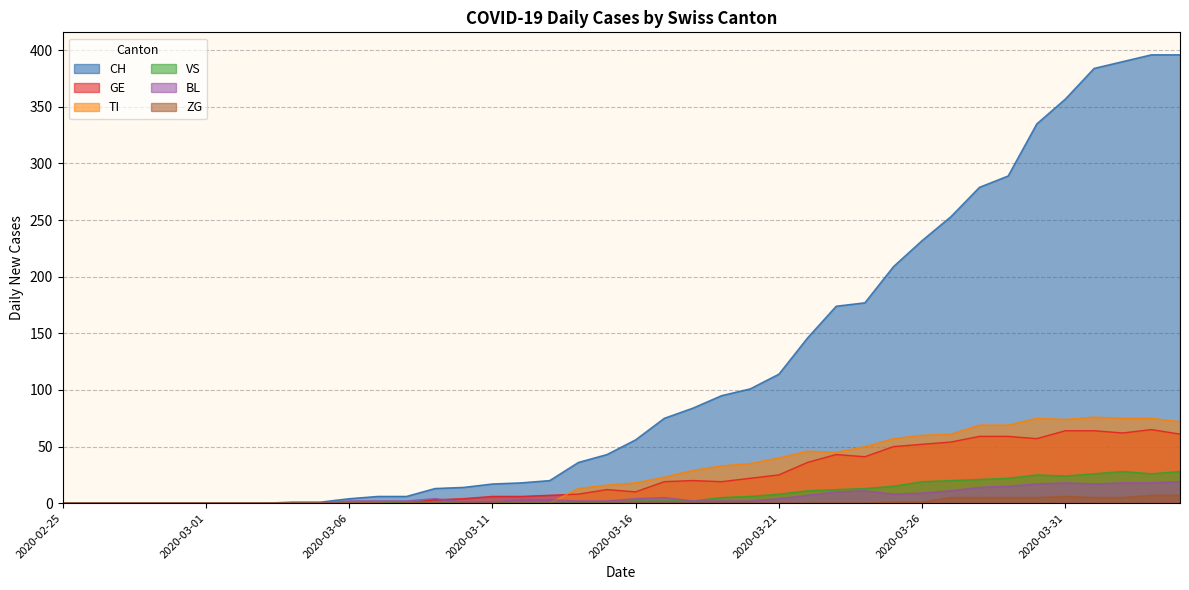

Is it true that GE equals -39 at 2020-03-08?

False